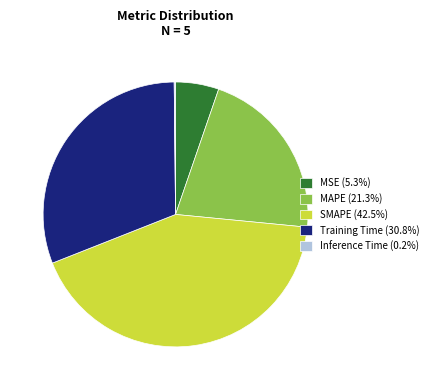

The SMAPE slice represents 30% of the pie. True or false?

False